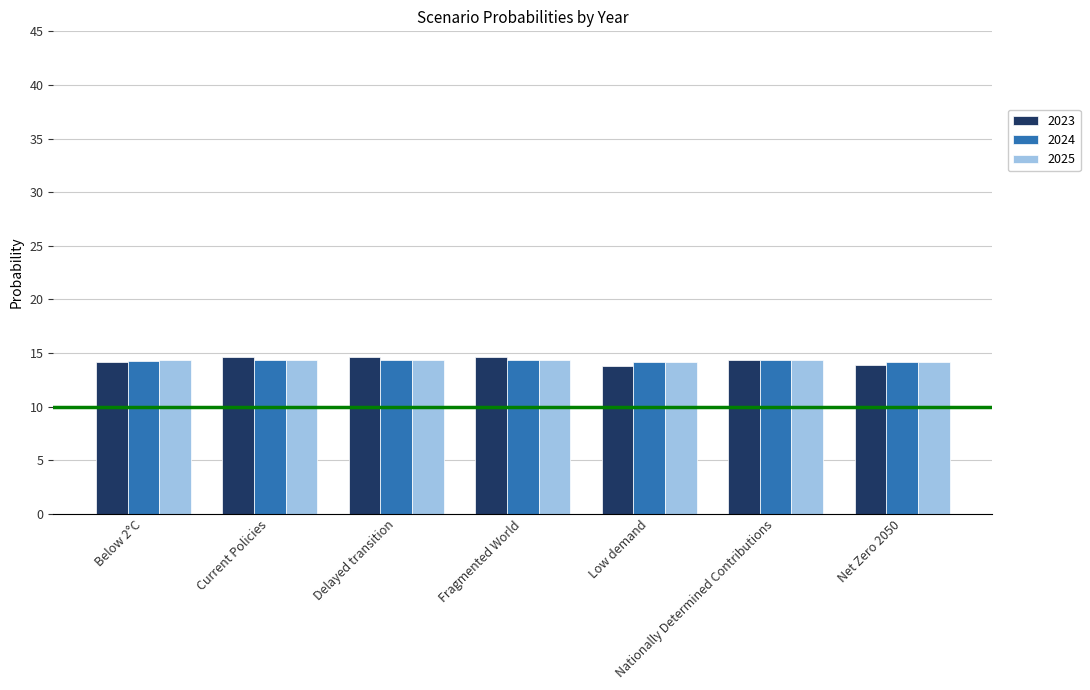

What is the spread (max minus min) of values at Low demand?

0.4